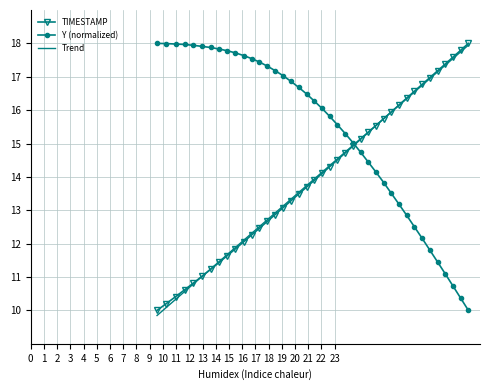

What is the greatest value displayed?

18.0